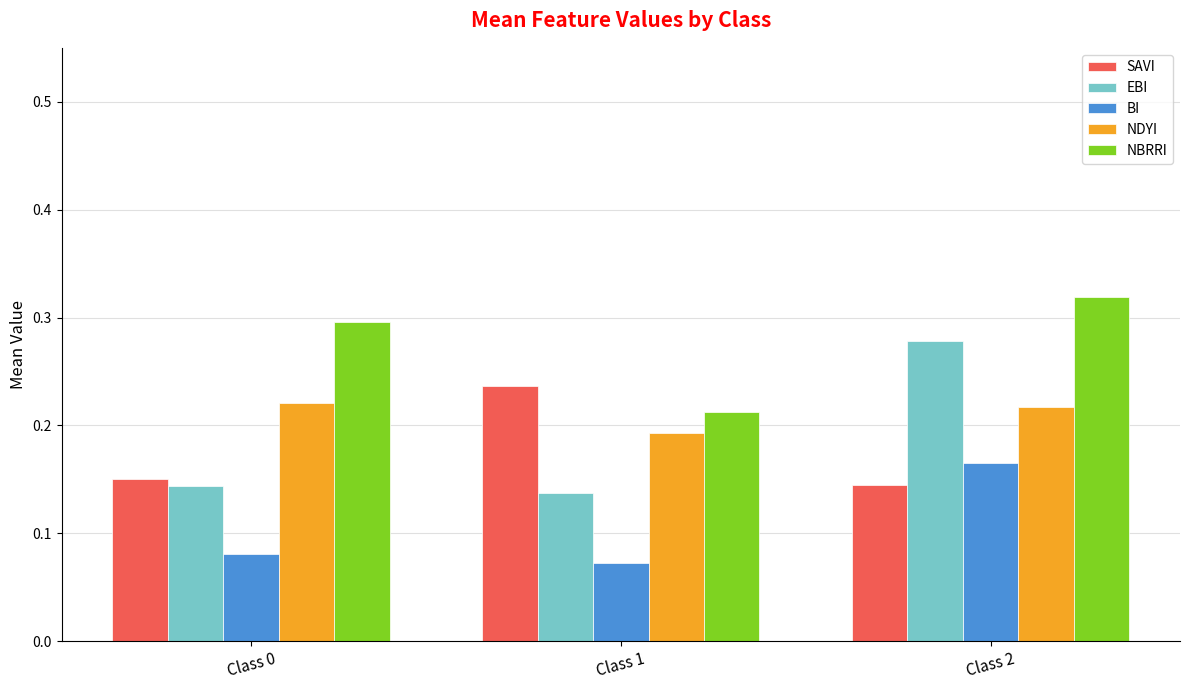

Which label corresponds to the smallest value in the chart?

Class 1